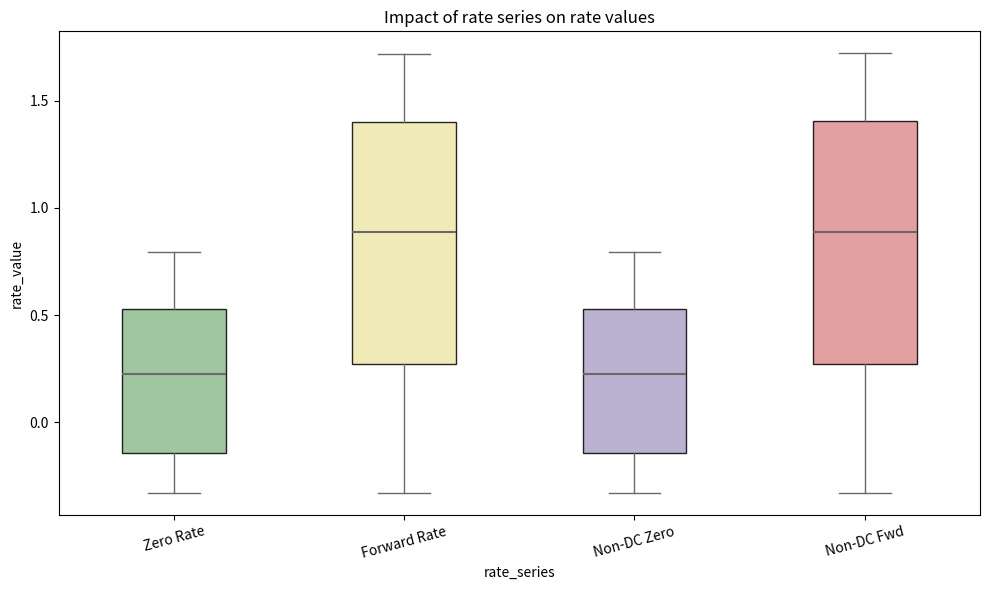

Reading left to right, read every box against the y-axis: the position of its median line, the range the box covers, and the ends of its whiskers. The values are not printed on the chart, so give them approximately, as read against the axis.

Zero Rate: median 0.20, box -0.15 to 0.55, whiskers -0.35 to 0.80
Forward Rate: median 0.90, box 0.25 to 1.40, whiskers -0.35 to 1.70
Non-DC Zero: median 0.25, box -0.15 to 0.55, whiskers -0.35 to 0.80
Non-DC Fwd: median 0.90, box 0.25 to 1.40, whiskers -0.35 to 1.70